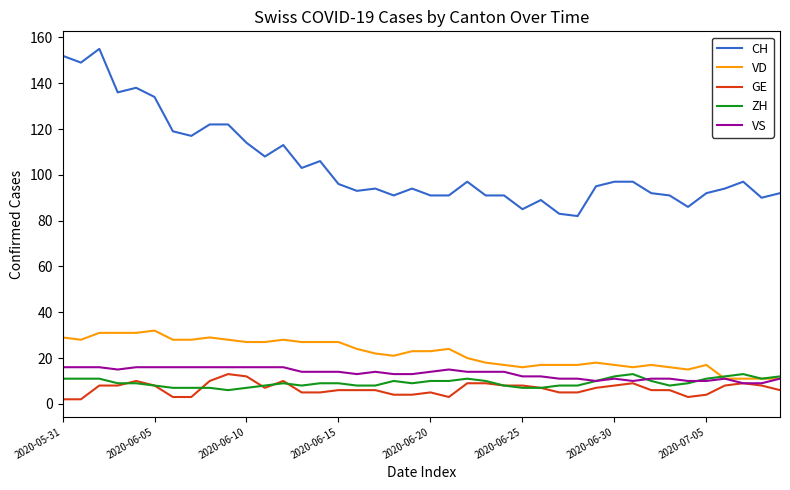

What are all the series names shown in the legend?

CH, VD, GE, ZH, VS